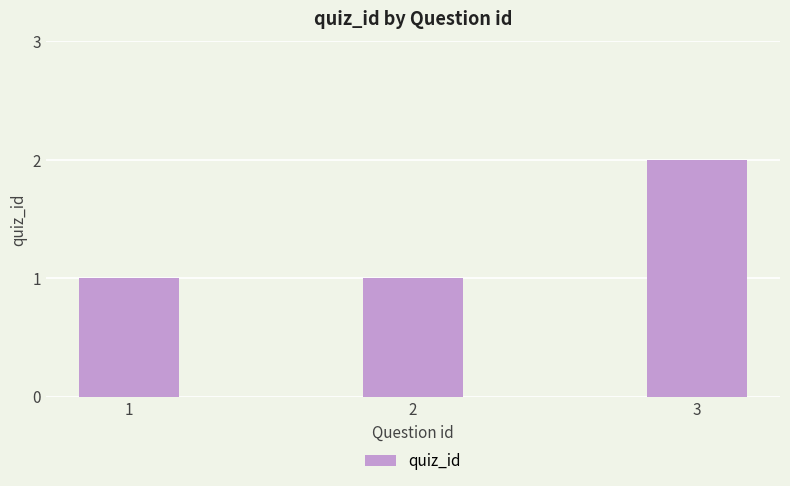

What is the change in value from 2 to 3?

+1